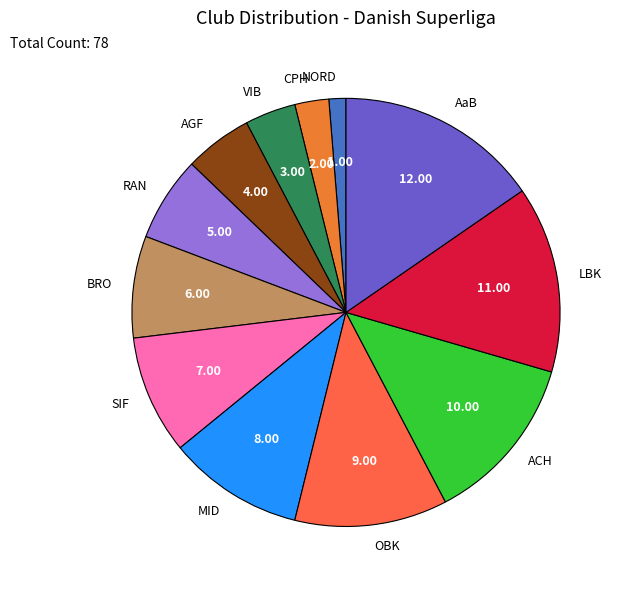

What is the largest slice in the pie chart?

AaB